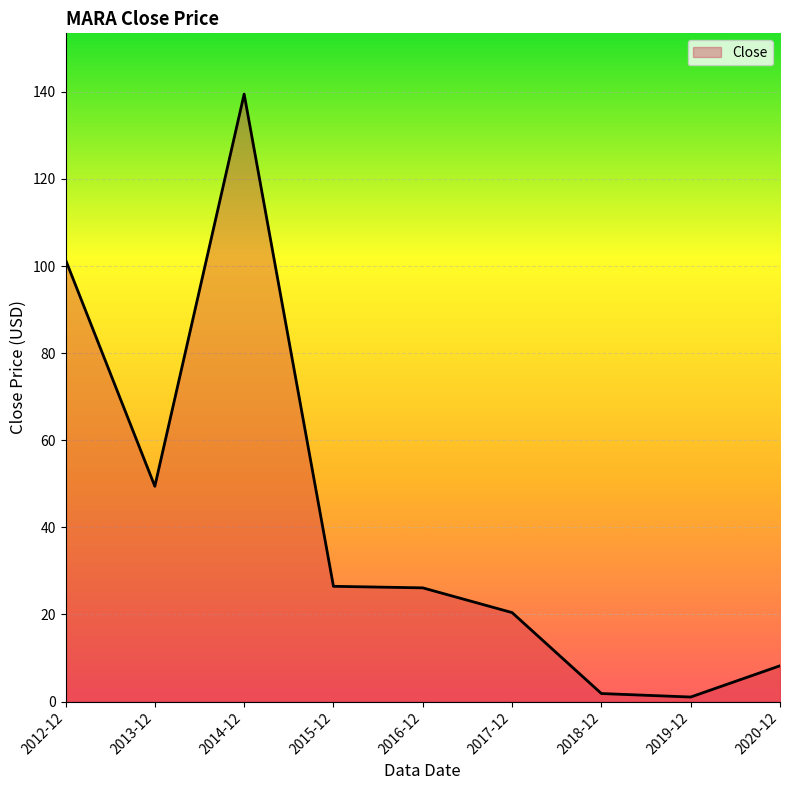

Where is the data nearest to the value 70?

2013-12